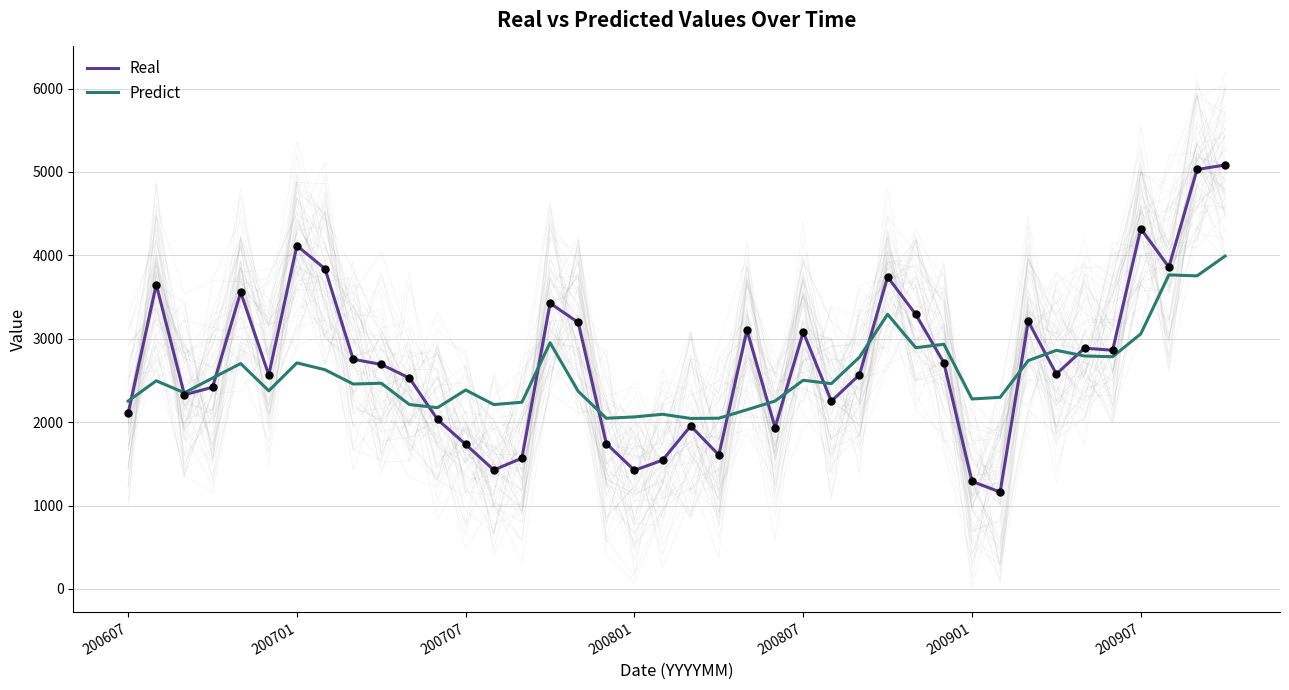

Which series has the widest spread of Y values?

Real